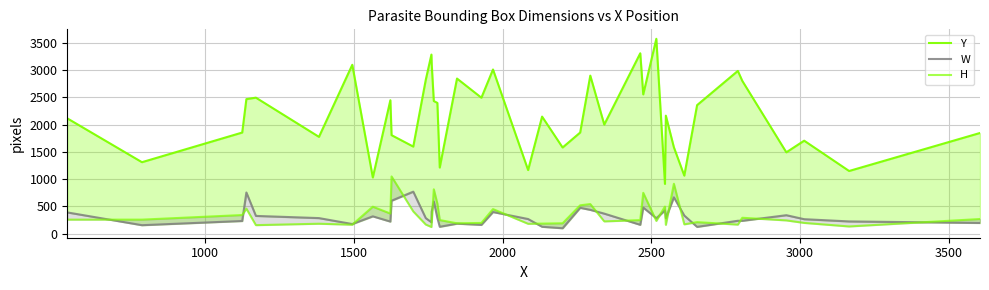

How many values in the H series exceed 250?

19